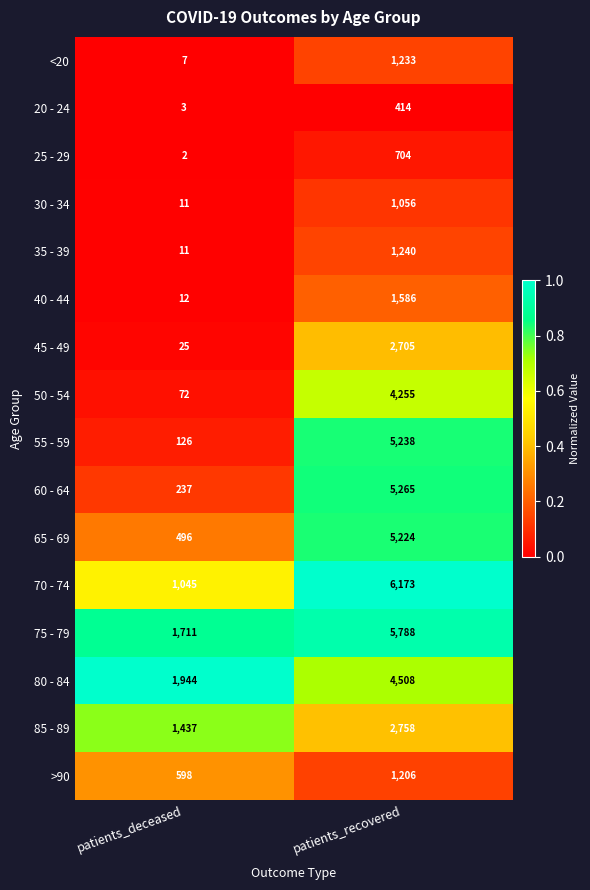

What is the sum of the 65 - 69 values at patients_deceased and patients_recovered?

5720